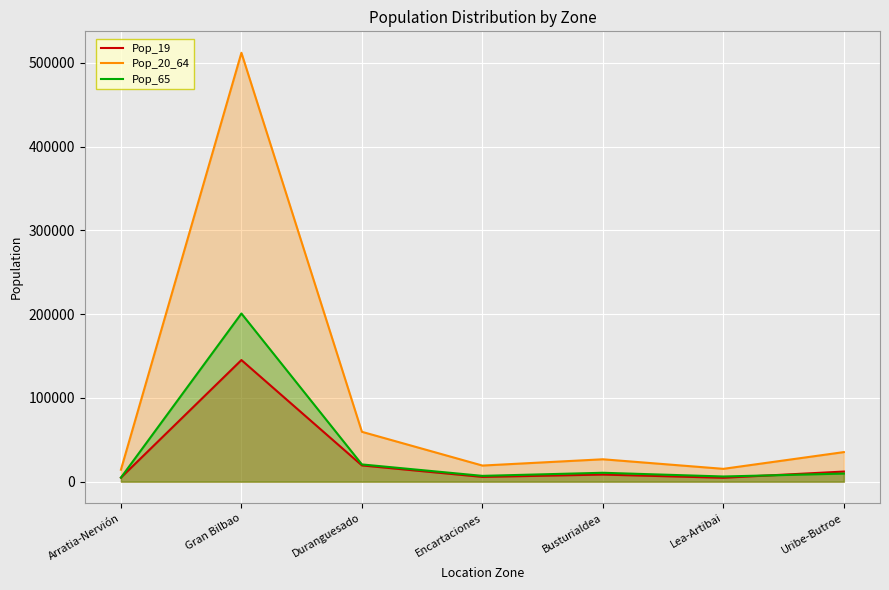

What value does the Pop_65 series have at Uribe-Butroe, to the nearest 100?

9700